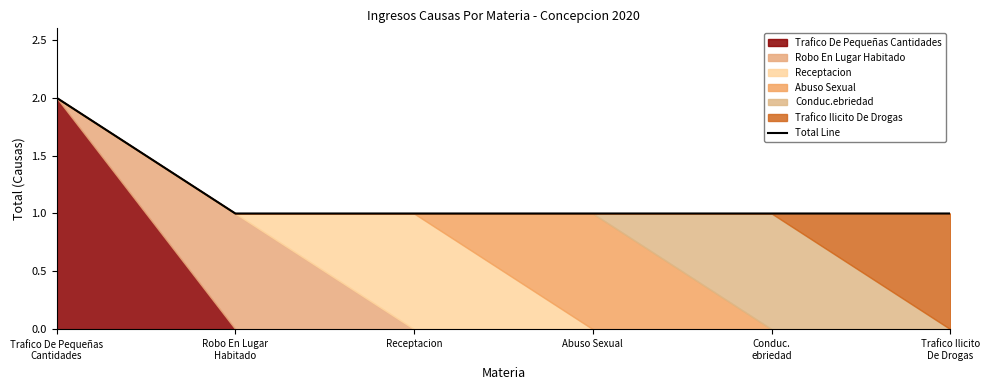

Reading left to right, extract all data points from this chart.

Trafico De Pequeñas
Cantidades=2	Robo En Lugar
Habitado=1	Receptacion=1	Abuso Sexual=1	Conduc.
ebriedad=1	Trafico Ilicito
De Drogas=1